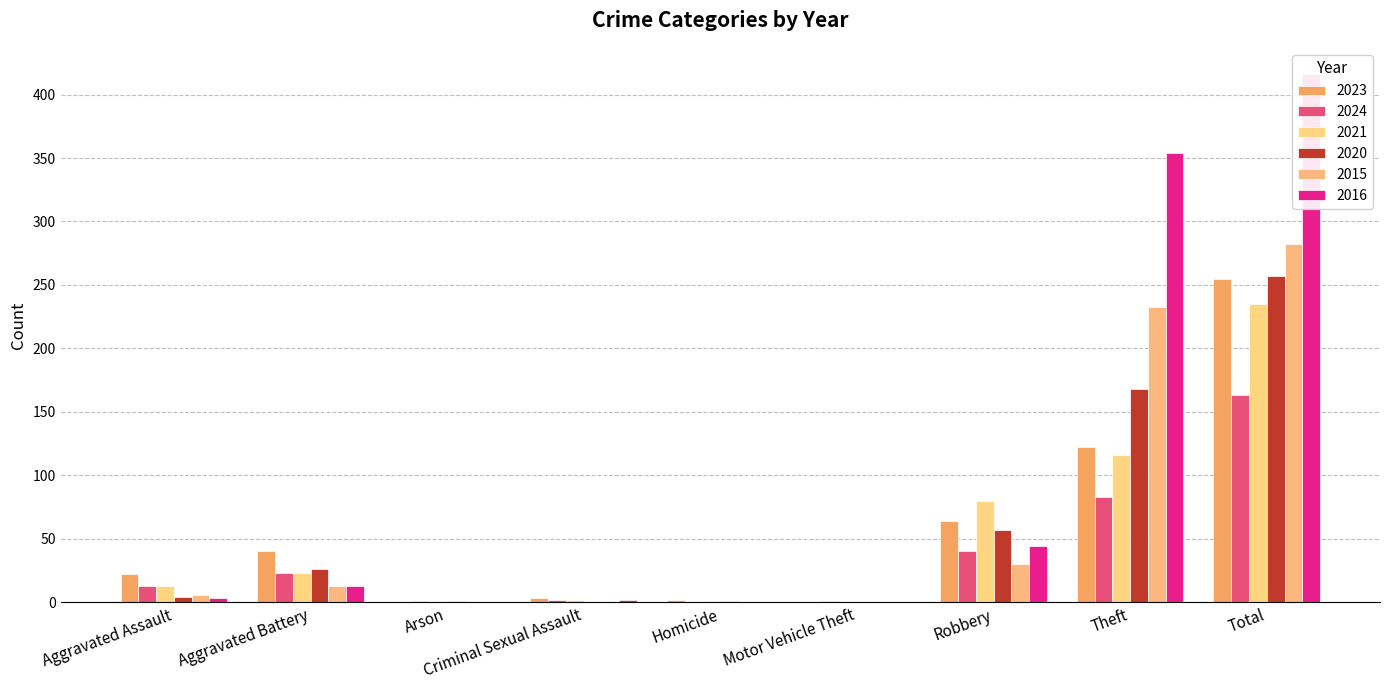

Does the chart contain any negative values?

No